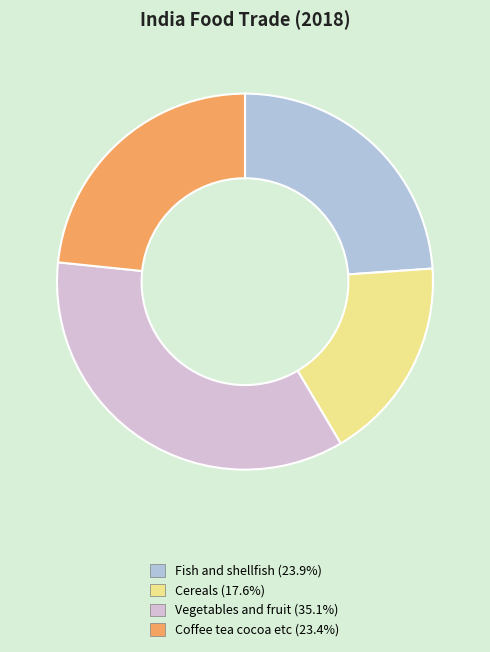

Is the sum of Vegetables and fruit (35.1%) and Coffee tea cocoa etc (23.4%) greater than half?

Yes